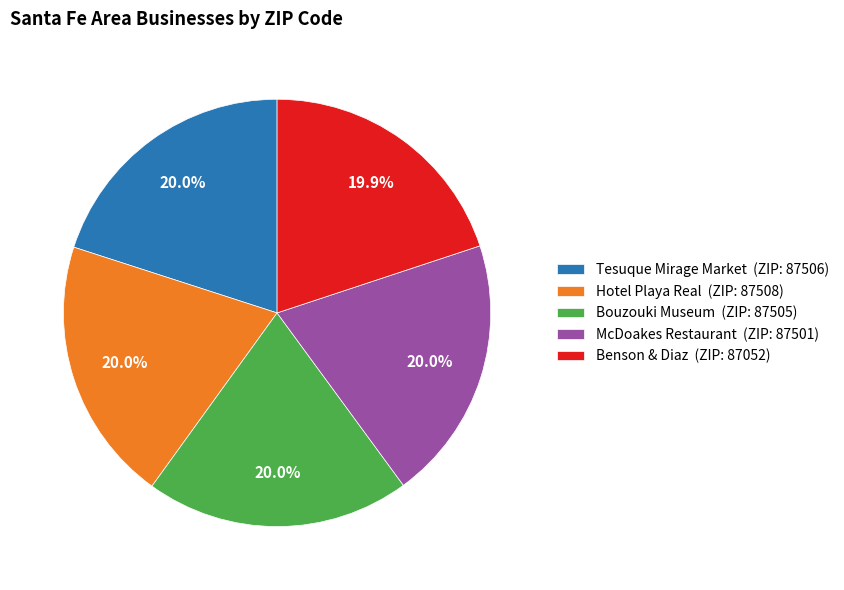

To the nearest percent, what portion does Benson & Diaz represent?

20%